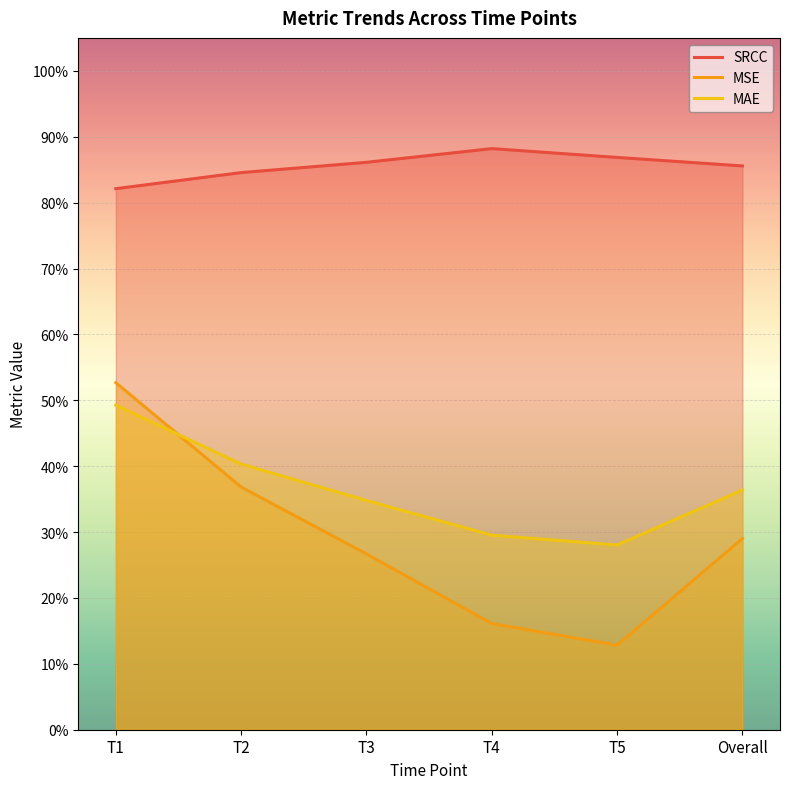

The value of SRCC at Overall is 0.3. True or false?

False